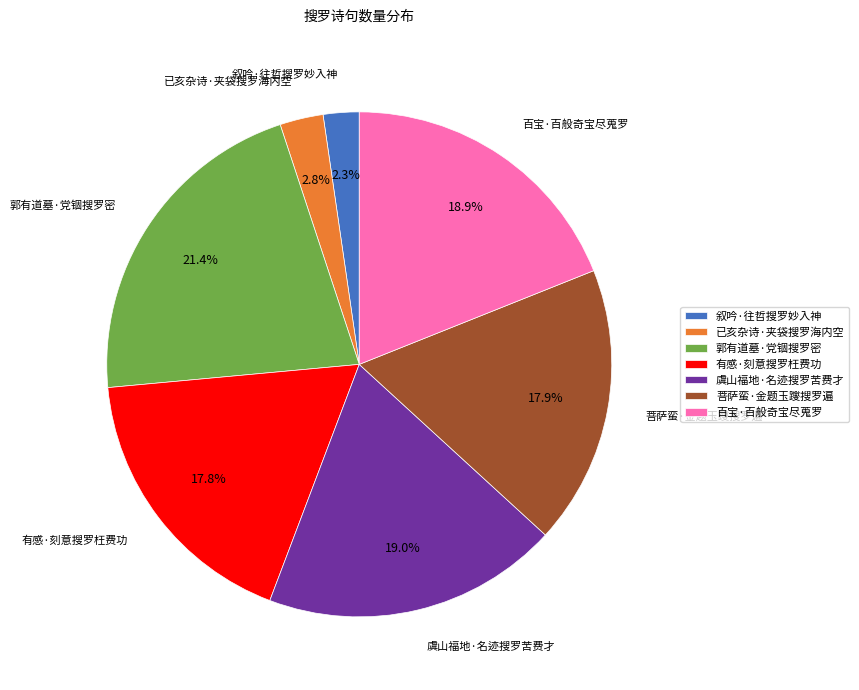

True or false: 百宝·百般奇宝尽蒐罗 accounts for 31% of the total.

False